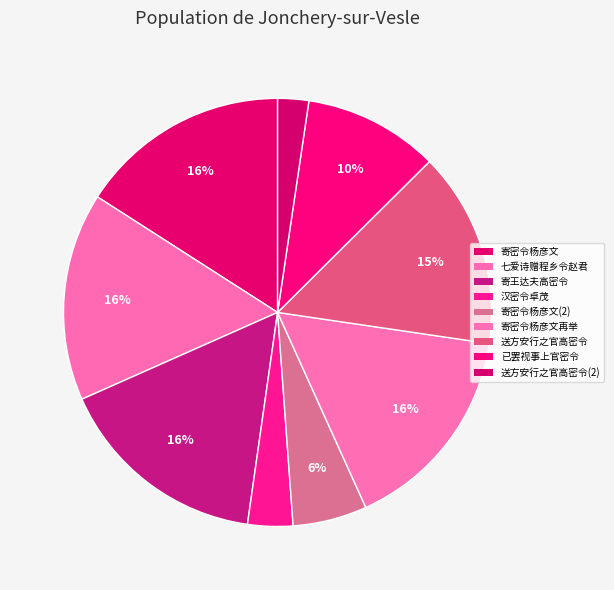

What is the change in value from 寄王达夫高密令 to 送方安行之官高密令?

-900520